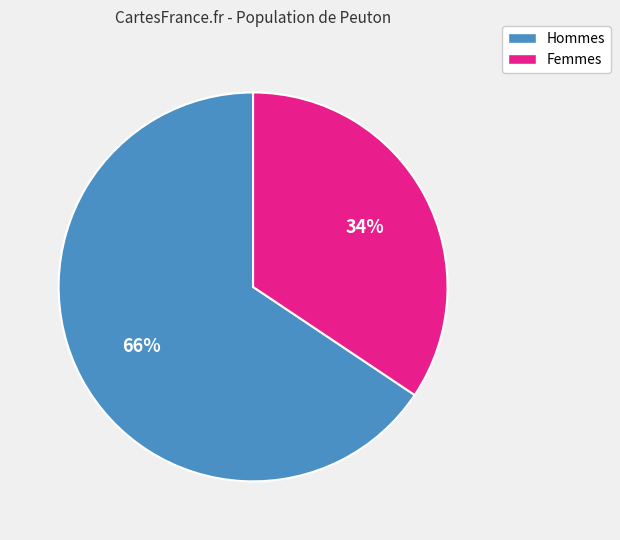

Is there a majority slice in this chart?

Yes